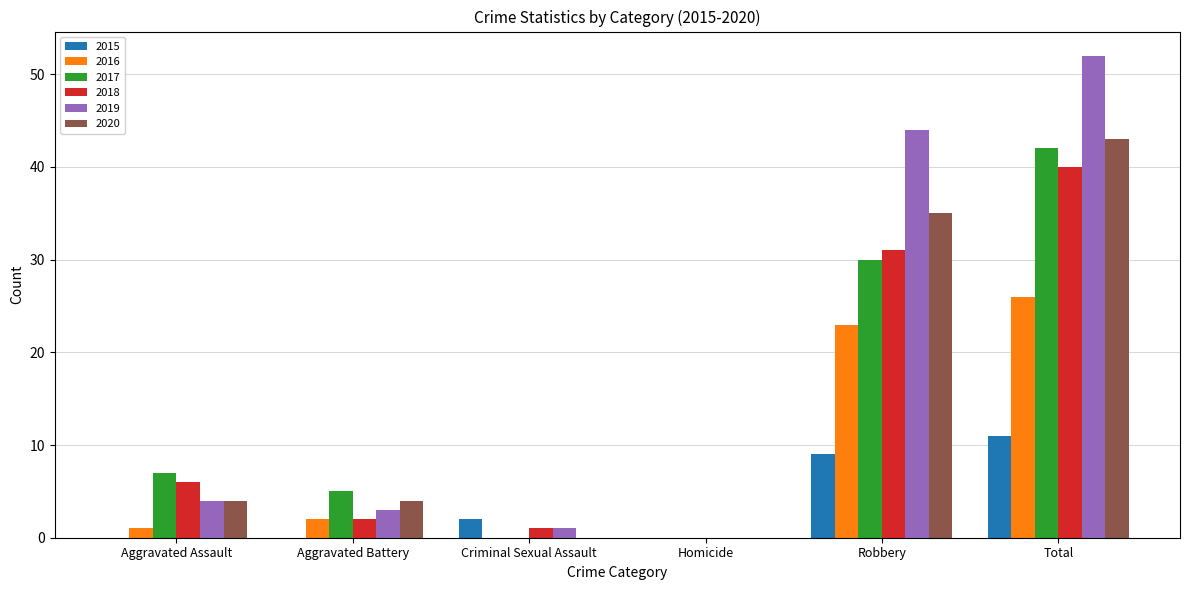

Are the bars grouped side by side (vs. stacked)?

Yes